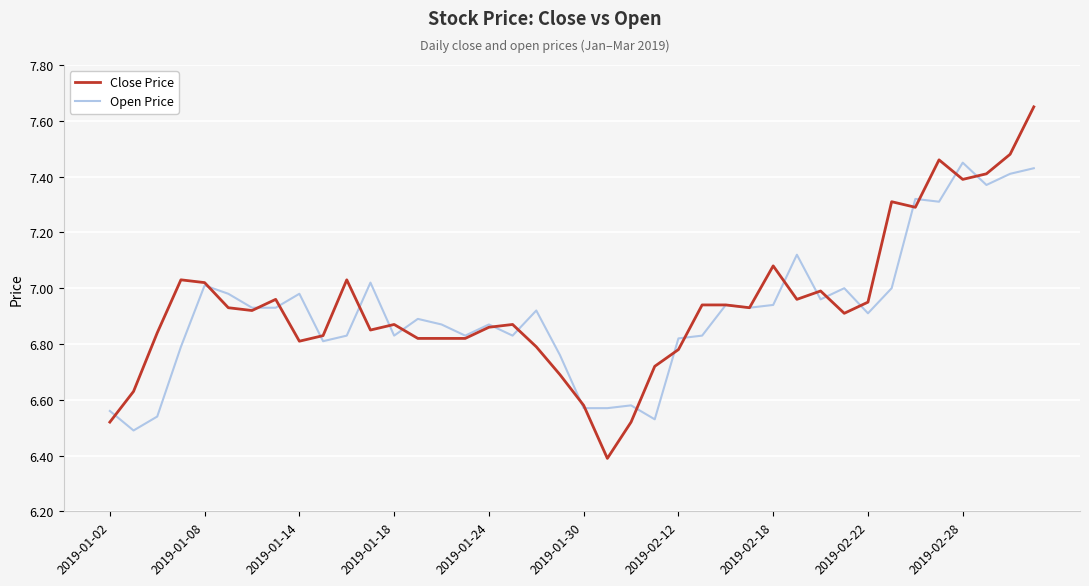

What is the sum of all Close Price values?

277.6